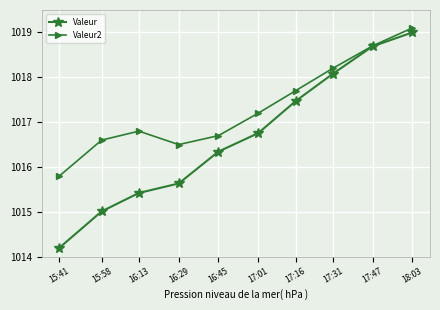

True or false: Valeur has a value of 1015.0 at 15:58.

True